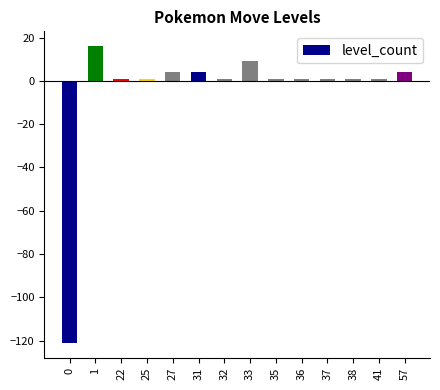

What is the difference between the second highest and second lowest values?

8